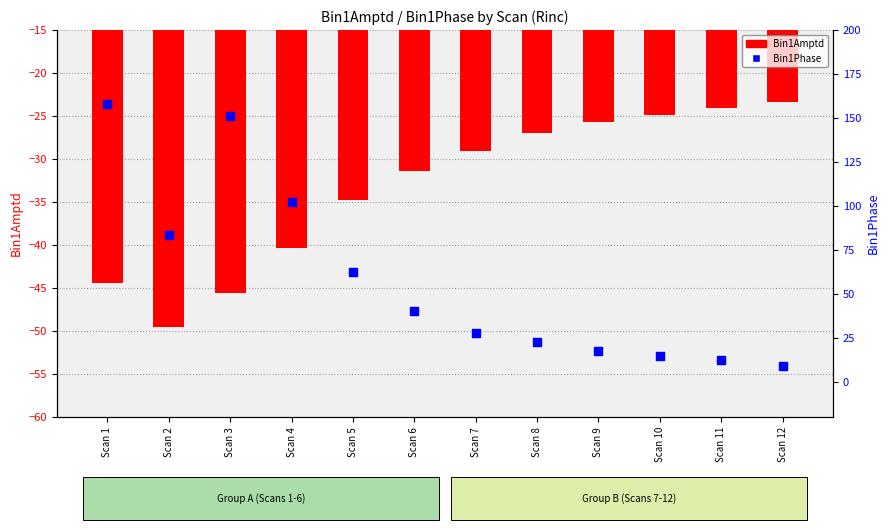

Is the value of Bin1Phase at Scan 7 greater than the value of Bin1Amptd at Scan 10?

Yes